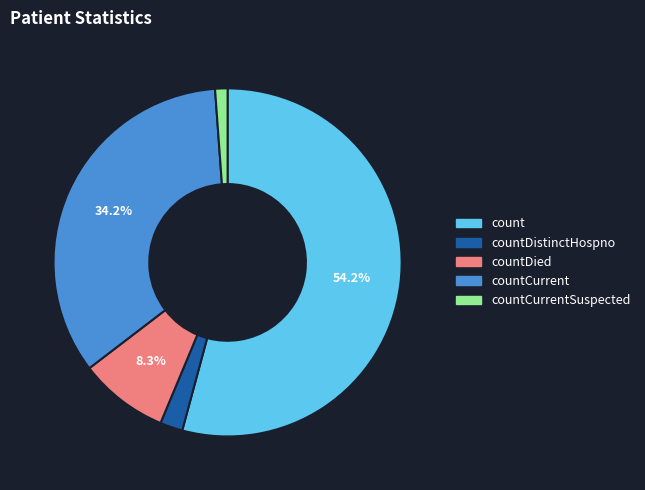

Is there any slice that represents more than half of the pie?

Yes